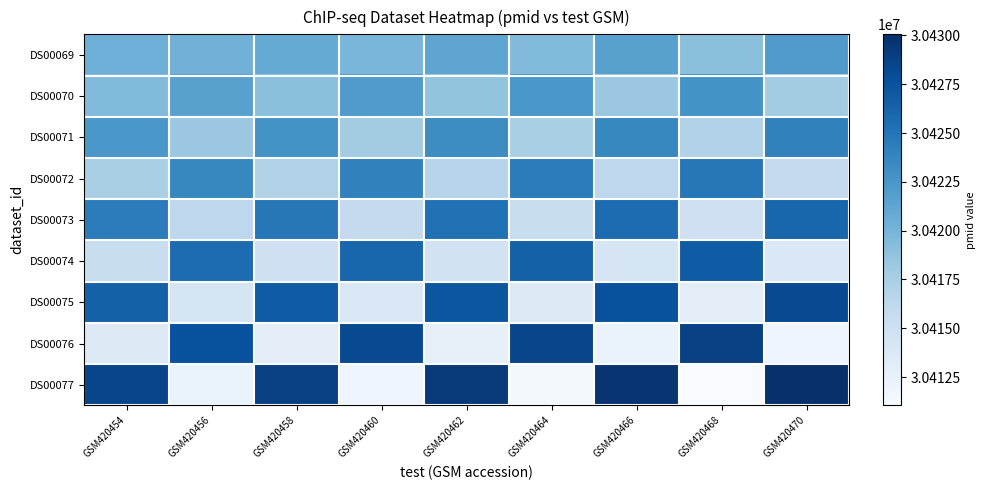

What is the total value across all series at GSM420464?

273779086